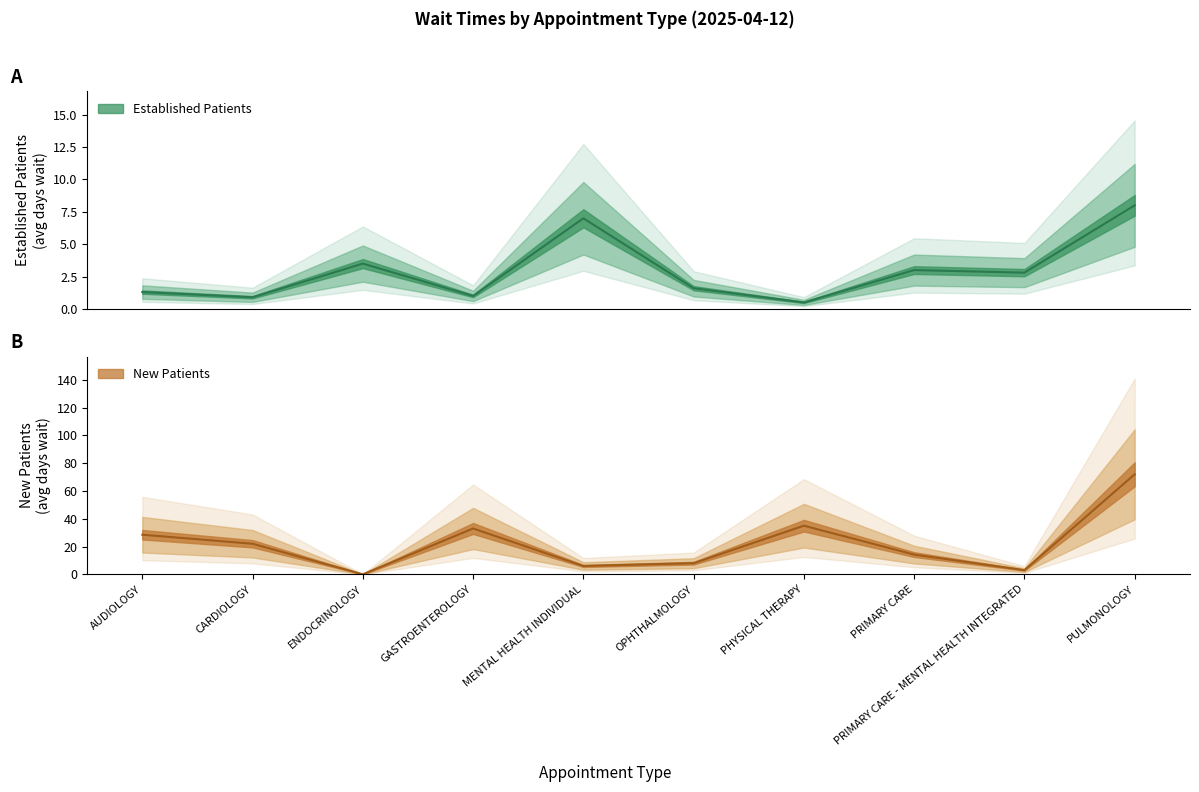

Is the value of EstablishedPatients at ENDOCRINOLOGY greater than the value of NewPatients at PHYSICAL THERAPY?

No